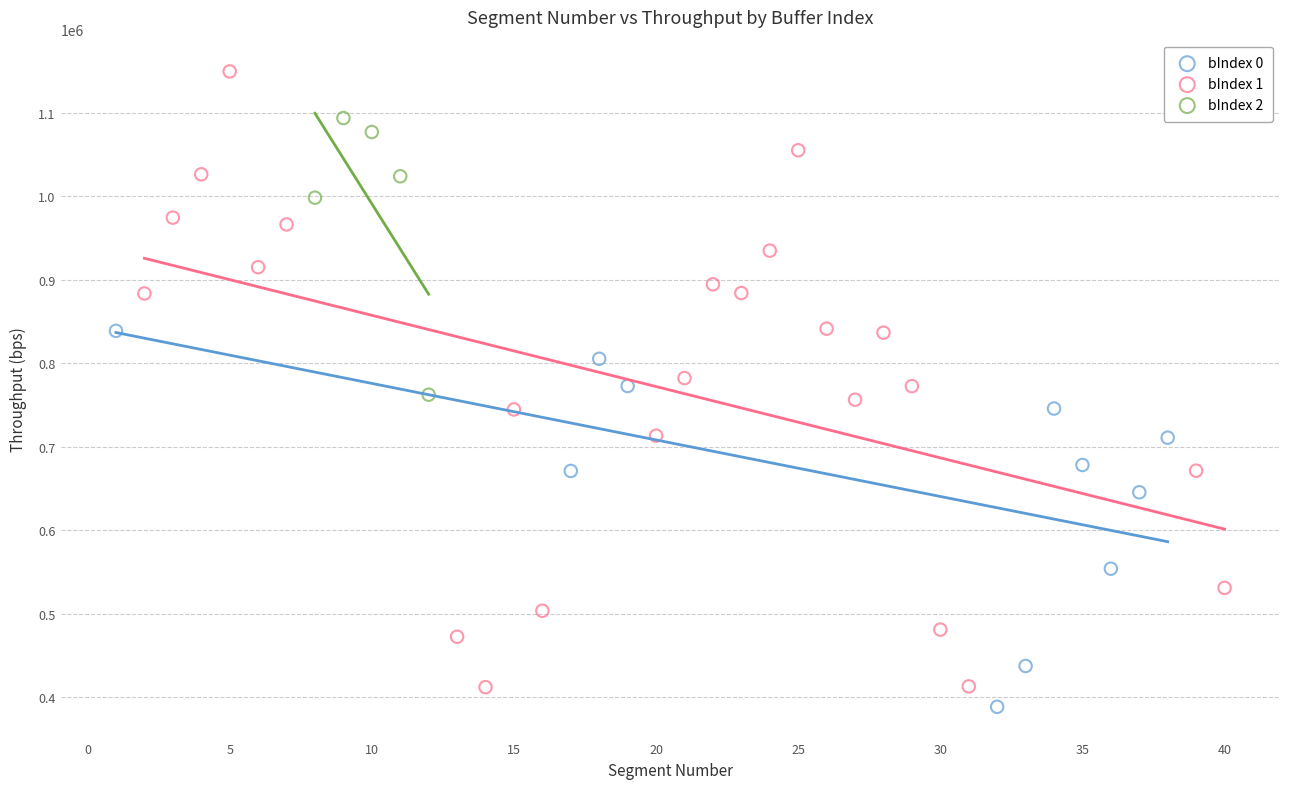

Which series contains the highest Y value?

bIndex 1